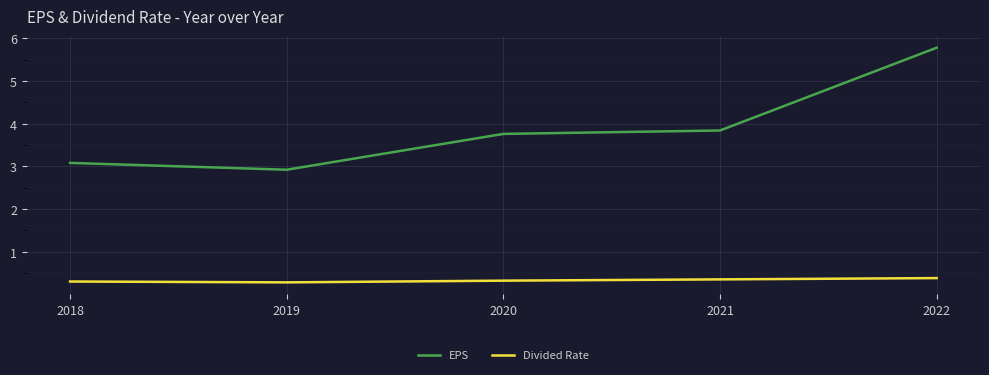

What is the lowest value of the EPS series?

2.9